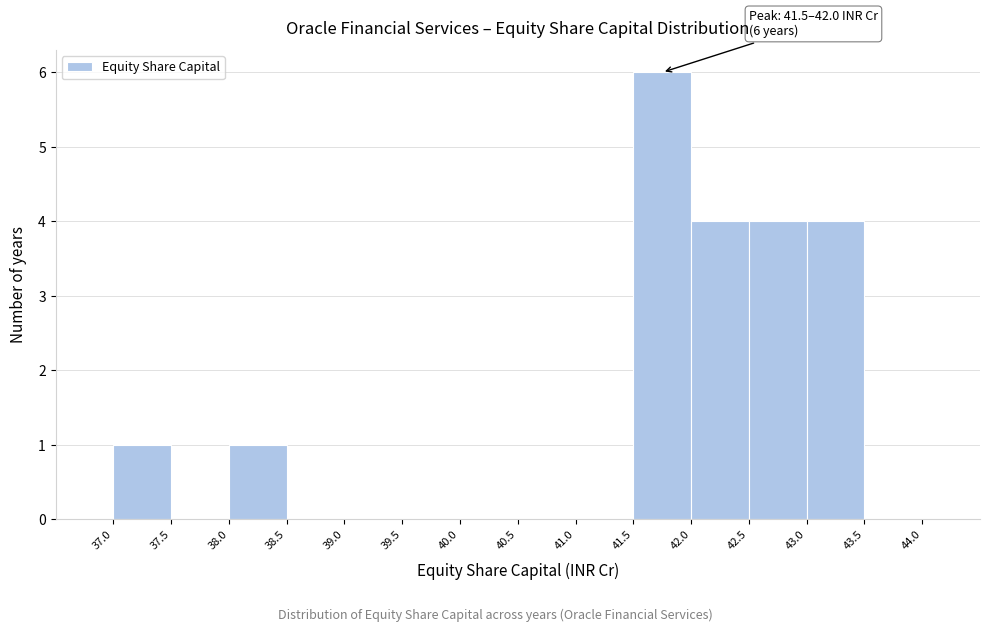

Over which range of the x-axis is the bar tallest?

41.5 to 42.0